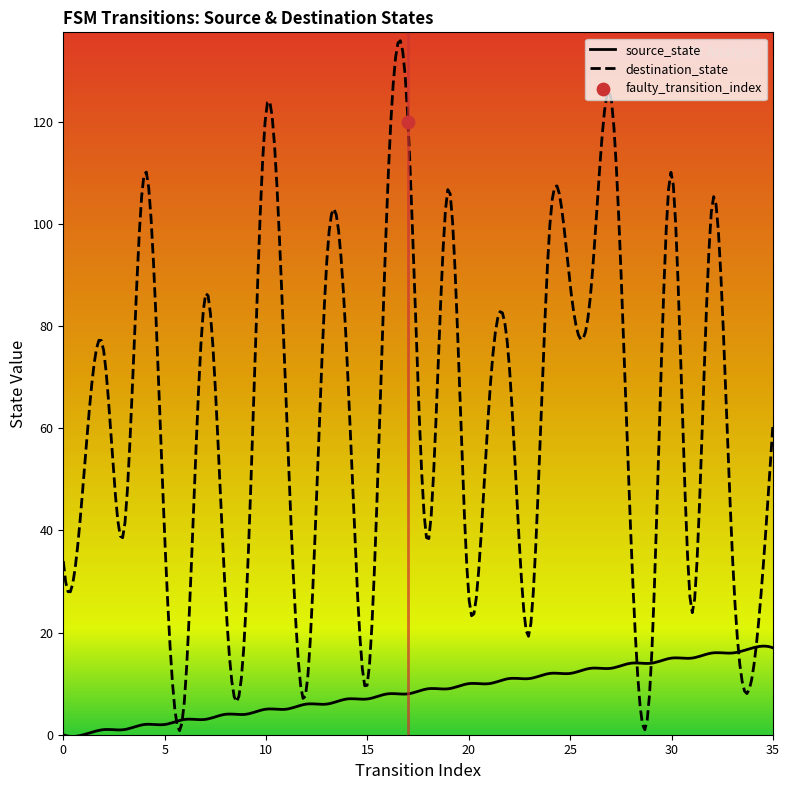

Which series reaches the maximum Y coordinate?

destination_state